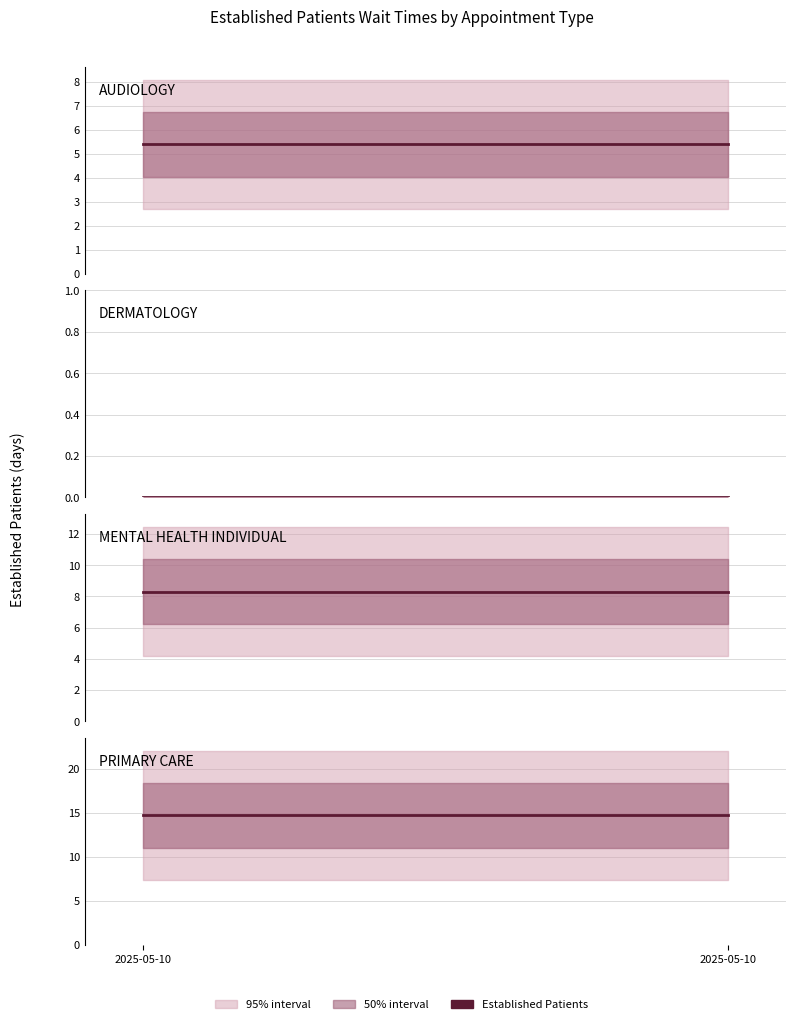

Does the chart display data point markers on the line(s)?

No